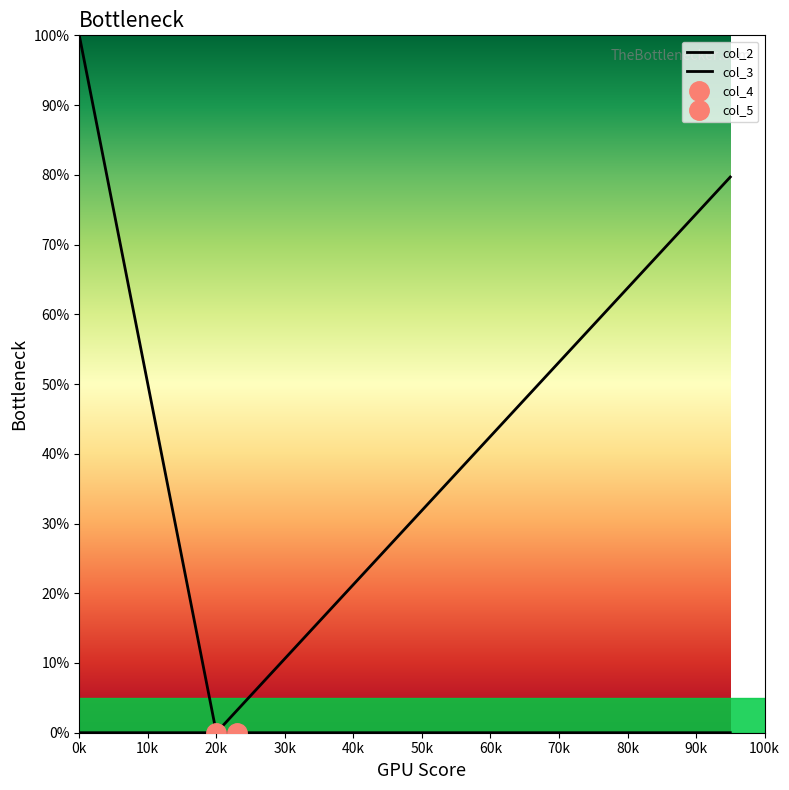

How many values in col_2 are above zero?

4